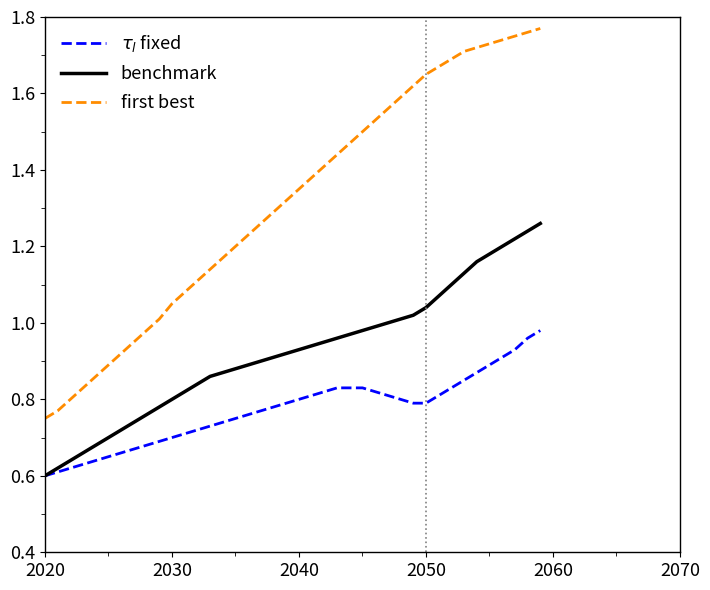

Is this an area chart (filled region under the line)?

No